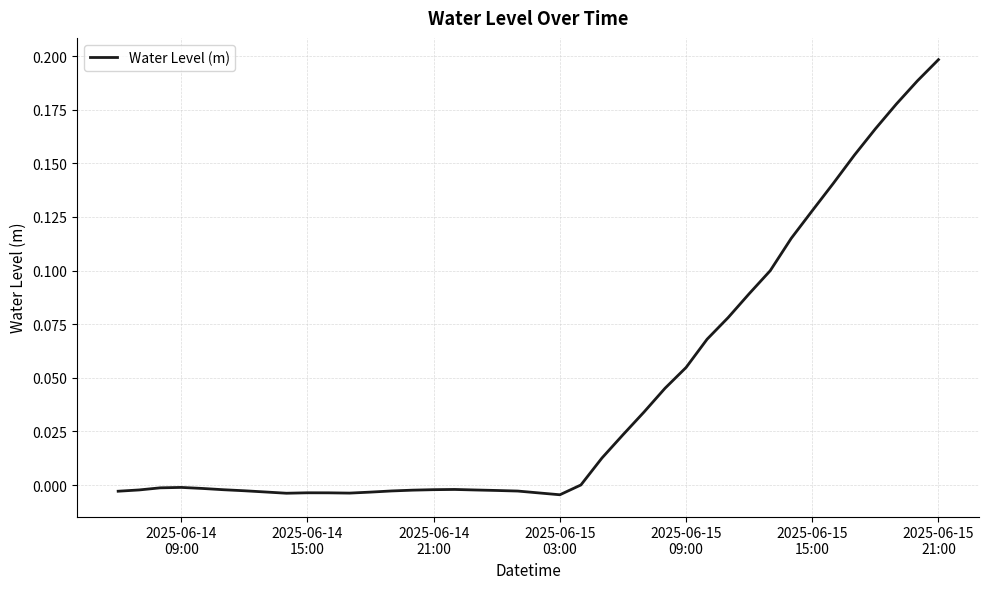

Does the chart have visible grid lines?

Yes